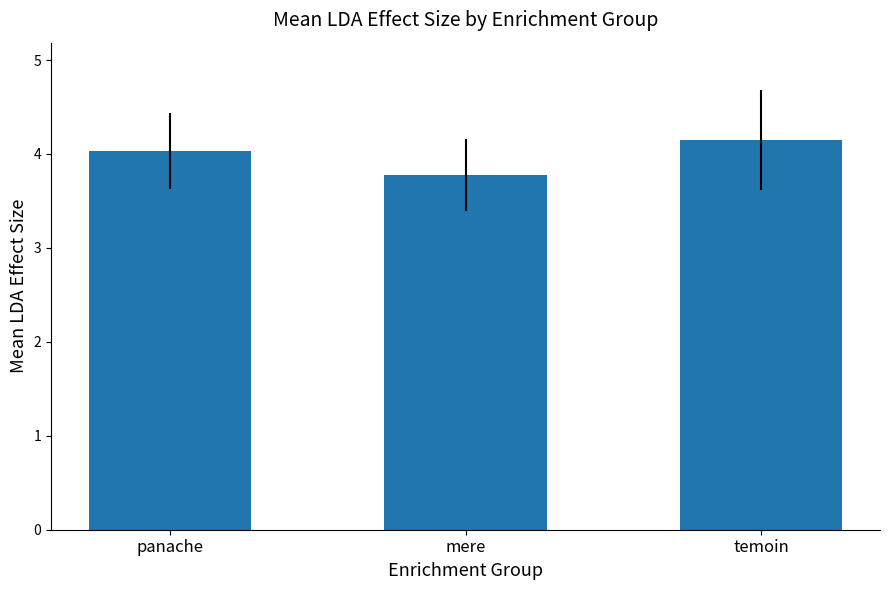

What is the value of the 1st bar from the left?

4.0